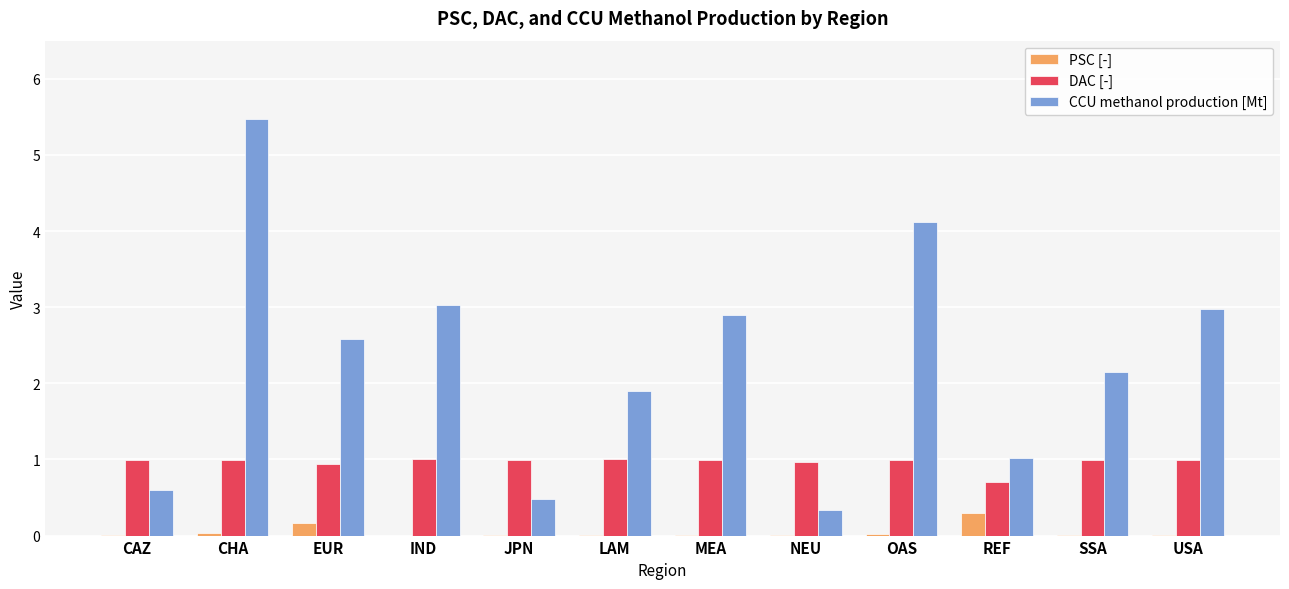

The DAC [-] series shows 1.0 at IND. True or false?

True